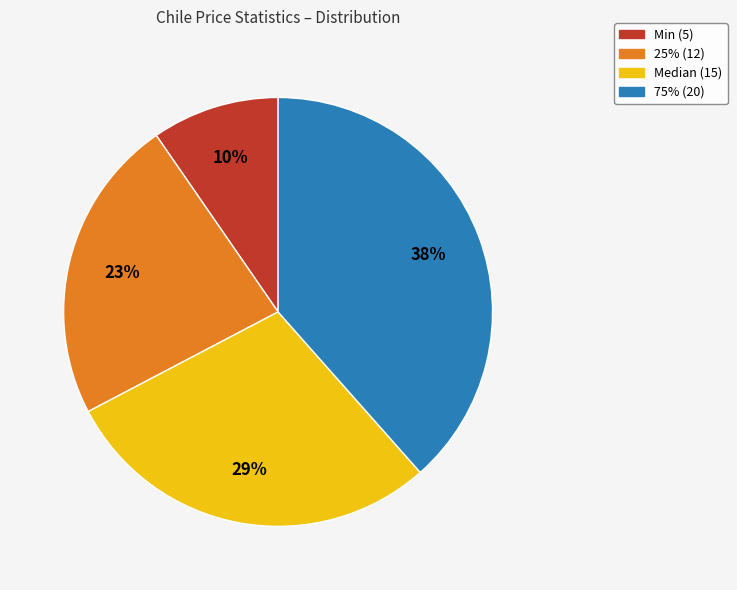

Does any single category account for the majority?

No